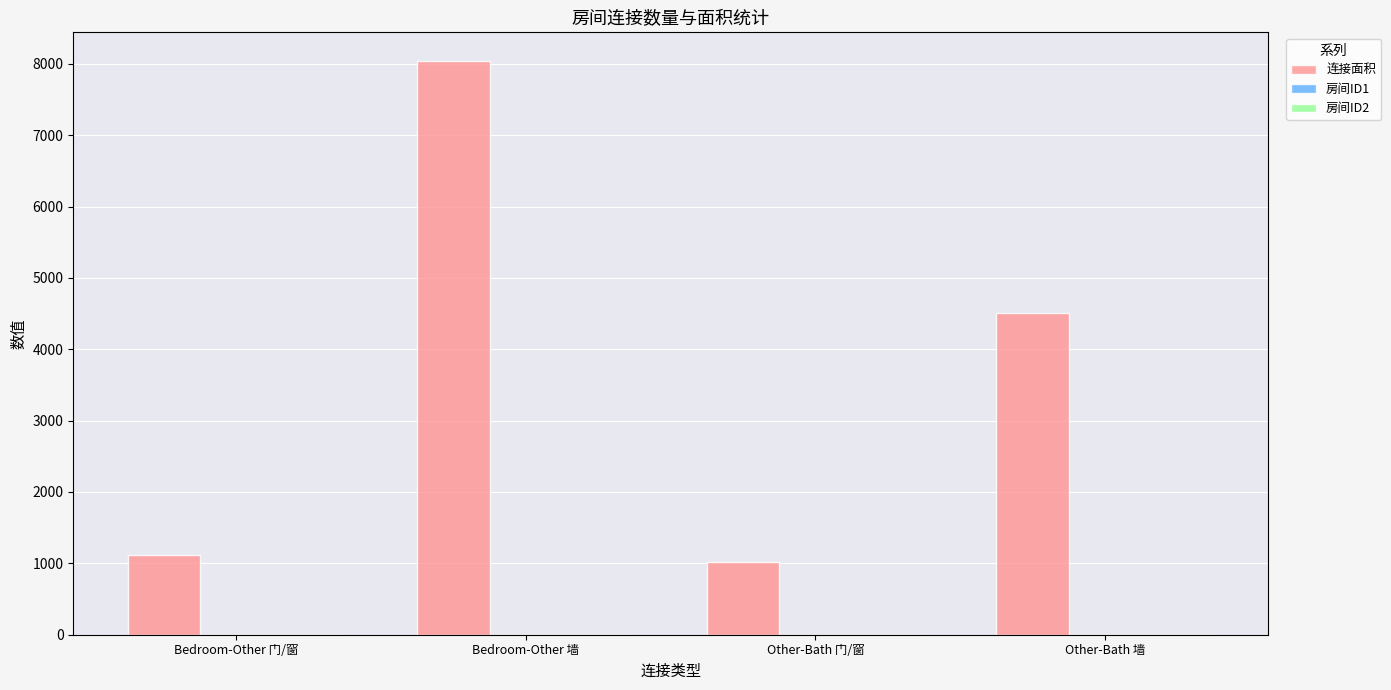

Which category has the highest value in the 连接面积 series?

Bedroom-Other 墙